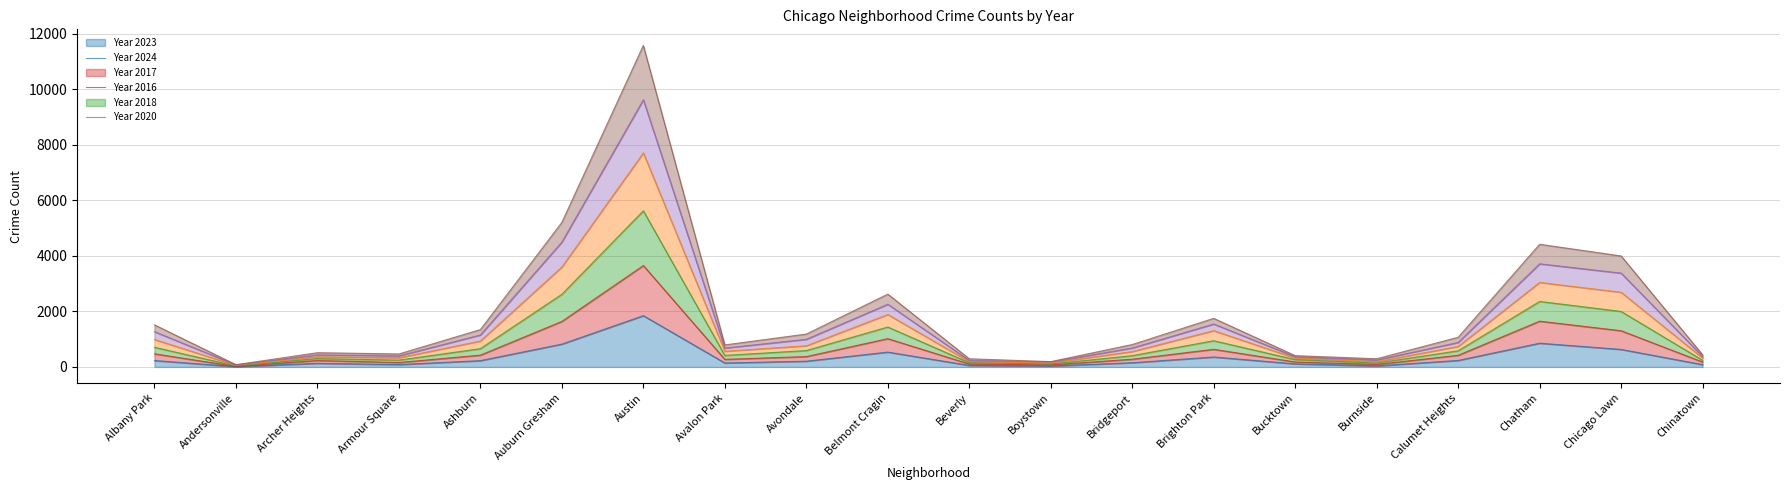

What are all the series names shown in the legend?

2023, 2024, 2017, 2016, 2018, 2020